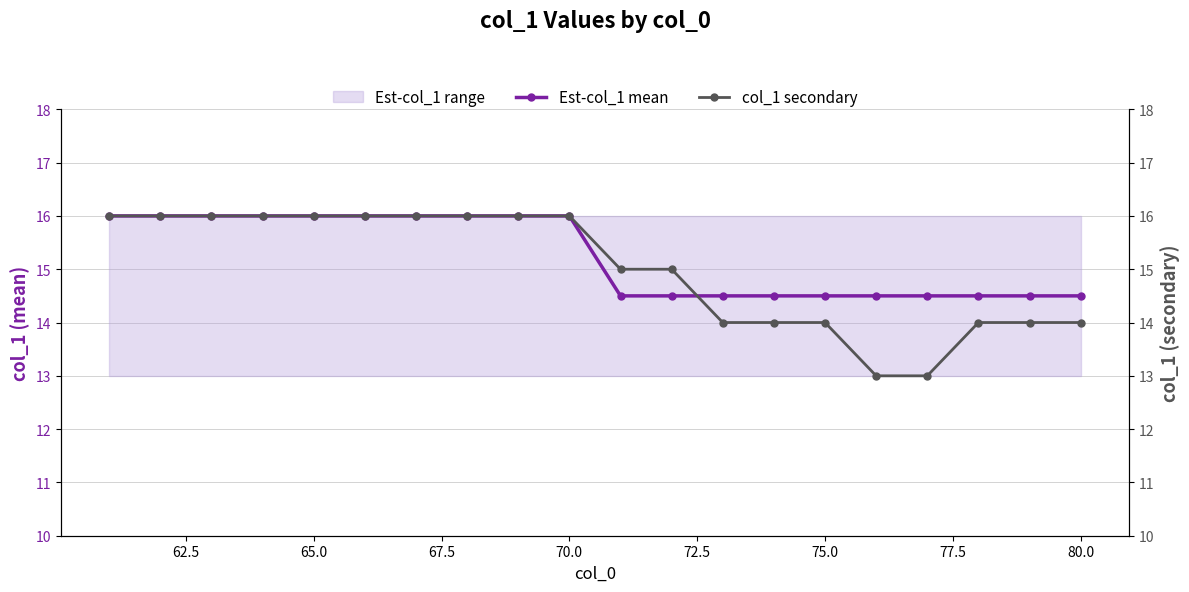

Is it true that Est-col_1 mean equals 14.5 at 75.0?

True